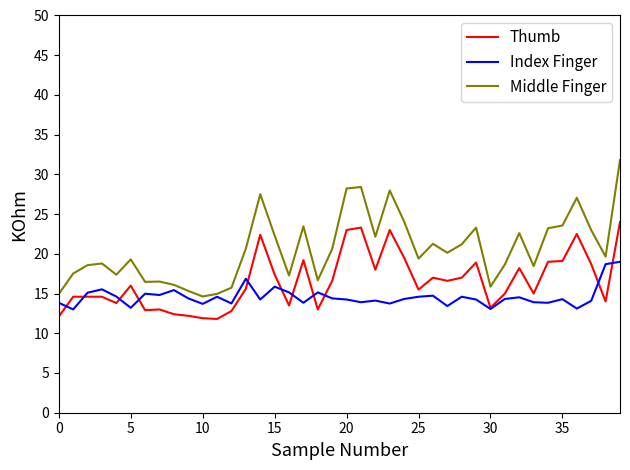

List the series in order of their overall mean, highest first.

Middle Finger, Thumb, Index Finger